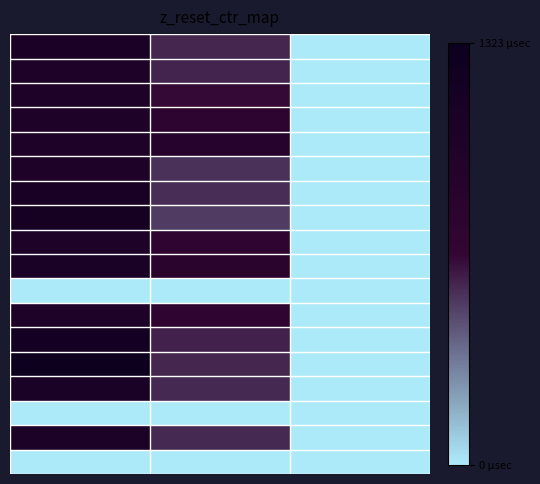

Reading right to left, what are all the values shown in this chart?

row_0: 2.0	563.6	1090.0
row_1: 2.0	573.8	1013.3
row_2: 2.0	648.0	1020.0
row_3: 2.0	772.9	1013.3
row_4: 2.0	880.9	1020.0
row_5: 2.0	536.6	1006.7
row_6: 2.0	546.8	1096.7
row_7: 2.0	502.9	1160.0
row_8: 2.0	715.5	1016.7
row_9: 2.0	793.1	1076.7
row_10: 0.0	0.0	0.0
row_11: 2.0	698.6	993.3
row_12: 2.0	577.1	1206.7
row_13: 2.0	567.0	1323.3
row_14: 2.0	553.5	1076.7
row_15: 0.0	0.0	0.0
row_16: 2.0	553.5	1040.0
row_17: 0.0	0.0	0.0